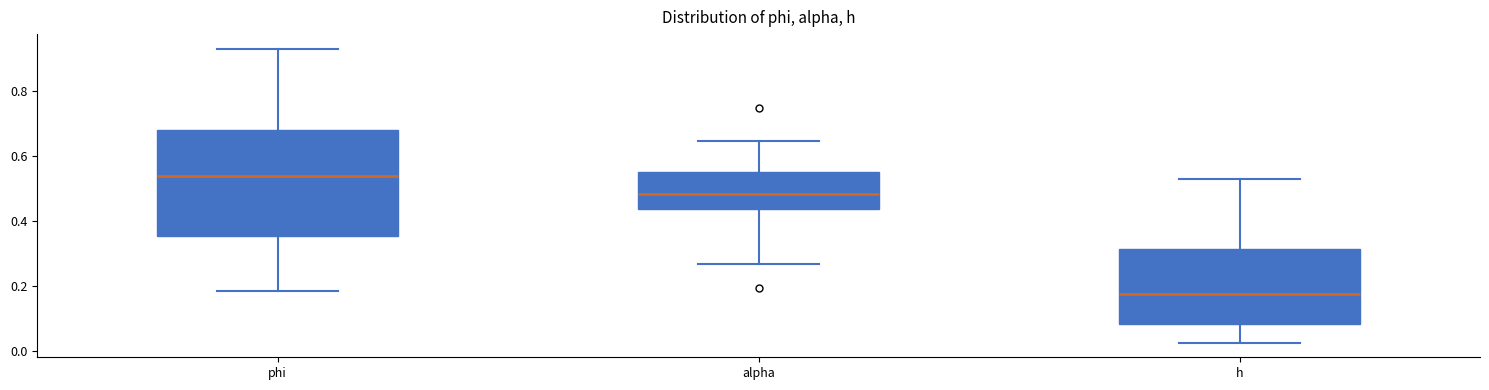

Reading left to right, transcribe this box plot: for each box, give where its median line is, the range the box spans, and where its two whiskers end, as read against the y-axis. The values are not printed on the chart, so give them approximately, as read against the axis.

phi: median 0.54, box 0.36 to 0.68, whiskers 0.18 to 0.94
alpha: median 0.48, box 0.44 to 0.56, whiskers 0.26 to 0.64
h: median 0.18, box 0.08 to 0.32, whiskers 0.02 to 0.52